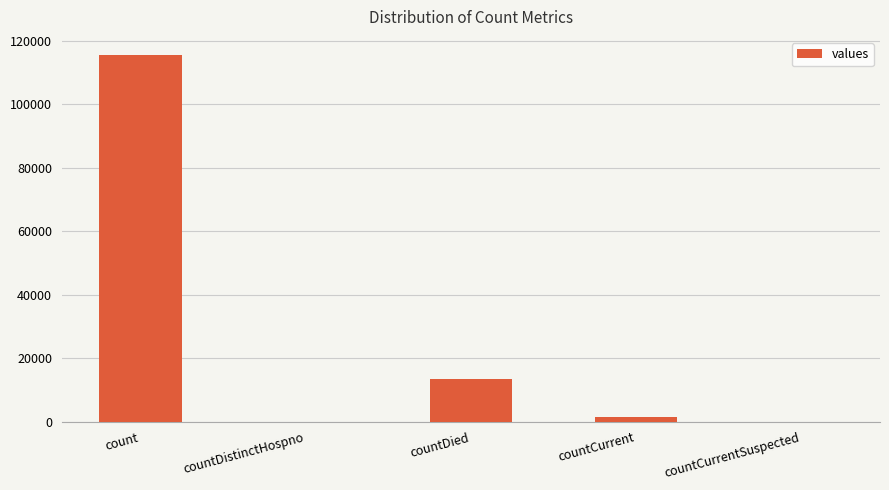

Approximately how many times larger is the value at countDied compared to count?

0.1